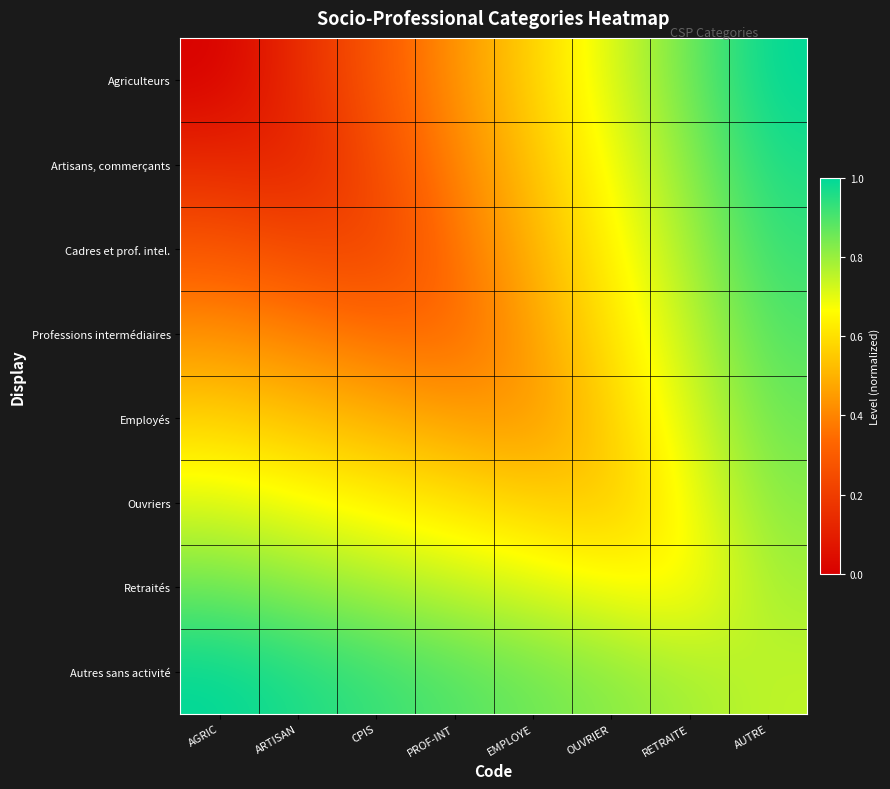

At PROF-INT, list the series in order from largest to smallest.

Autres sans activité, Retraités, Ouvriers, Employés, Agriculteurs, Artisans, commerçants, Cadres et prof. intel., Professions intermédiaires